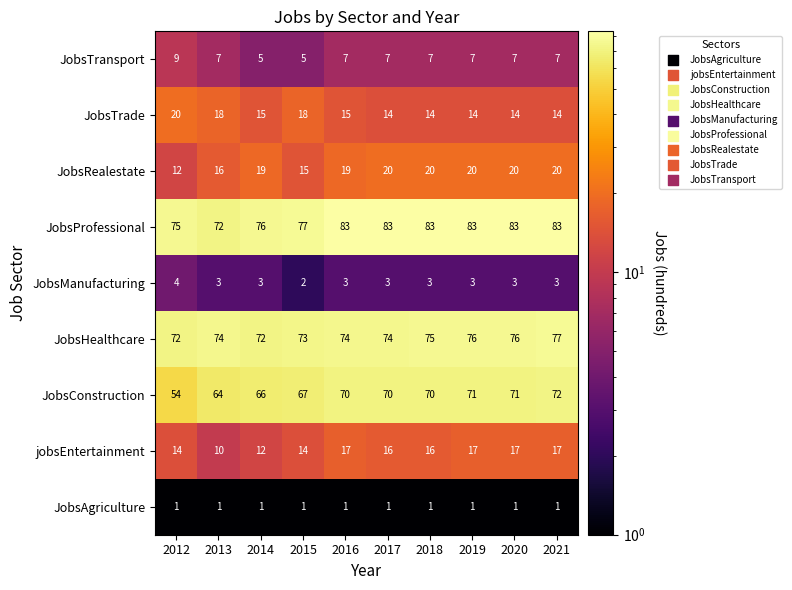

At how many categories does at least one series exceed 29?

10